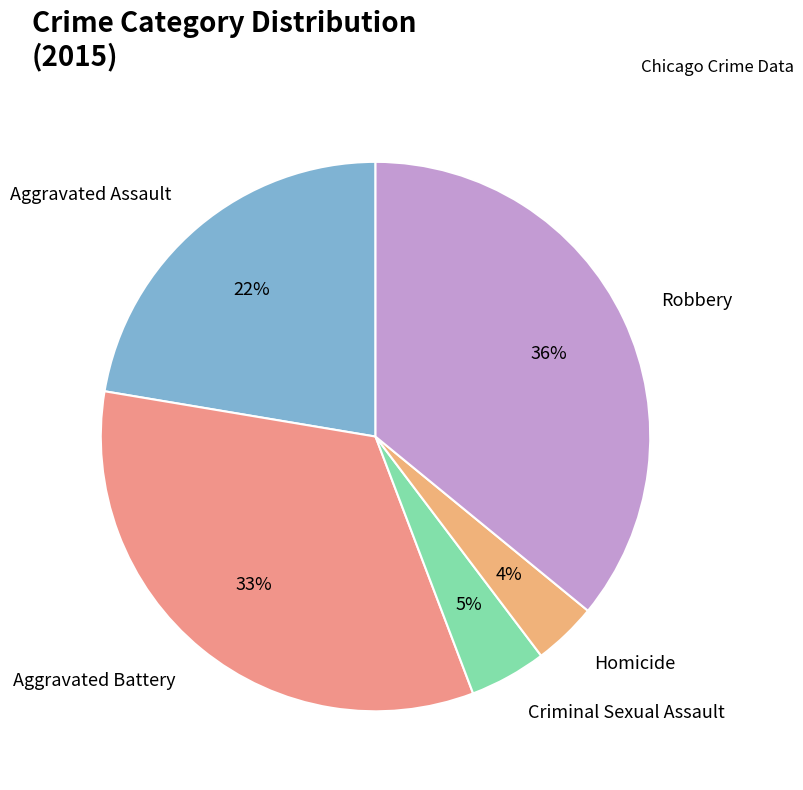

Is Criminal Sexual Assault the majority of the pie?

No